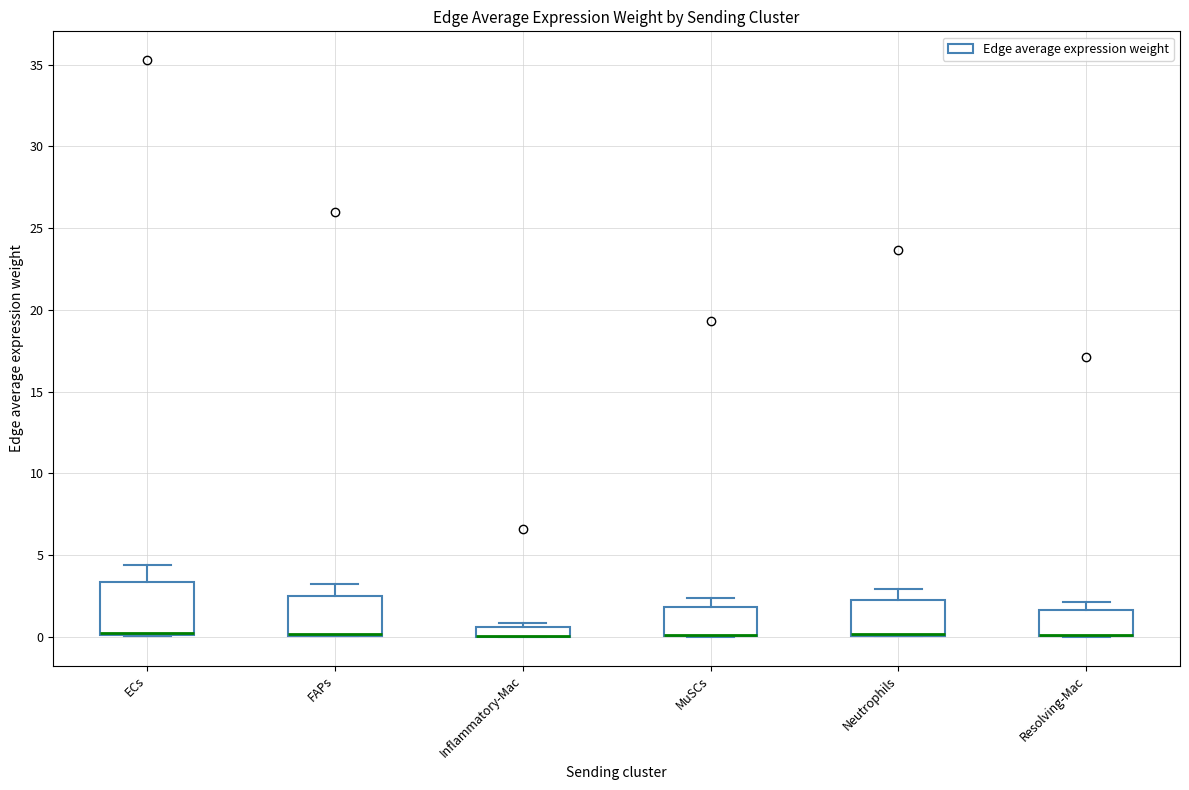

Comparing the boxes themselves (not the whiskers), which one is the tallest?

ECs